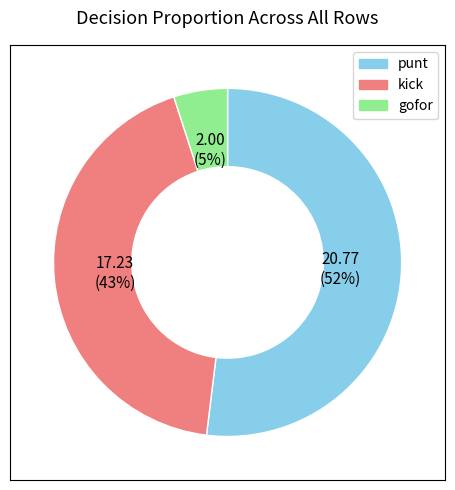

To the nearest percent, what is the average slice percentage?

33%